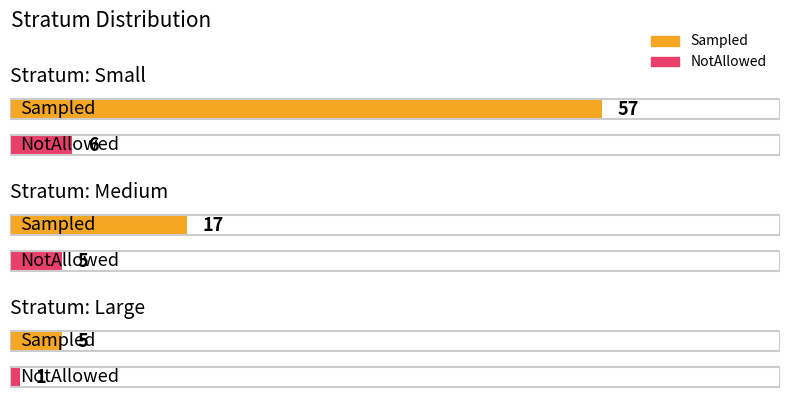

At which label does NotAllowed reach its peak?

Small